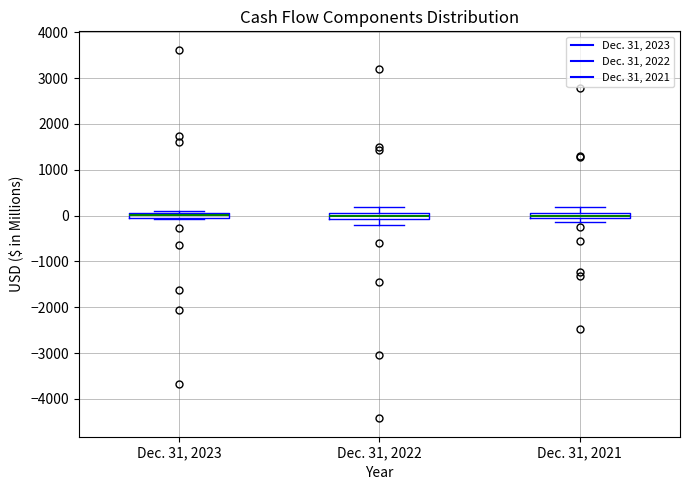

Where does the median line of the box for Dec. 31, 2021 sit on the y-axis? The values are not printed on the chart, so give them approximately, as read against the axis.

0